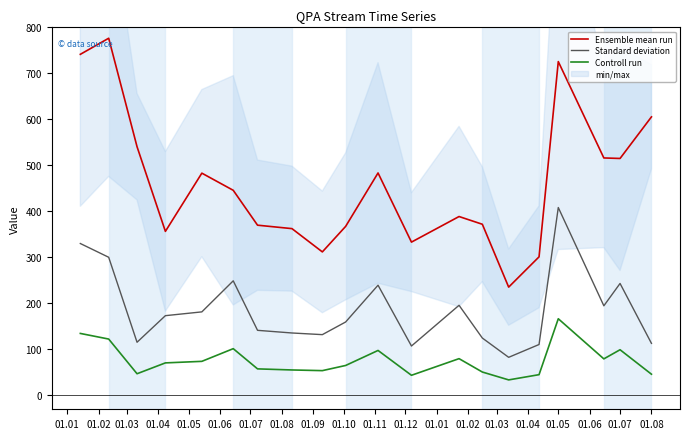

What is the difference between the maximum and minimum values in the Ensemble mean run series?

540.8